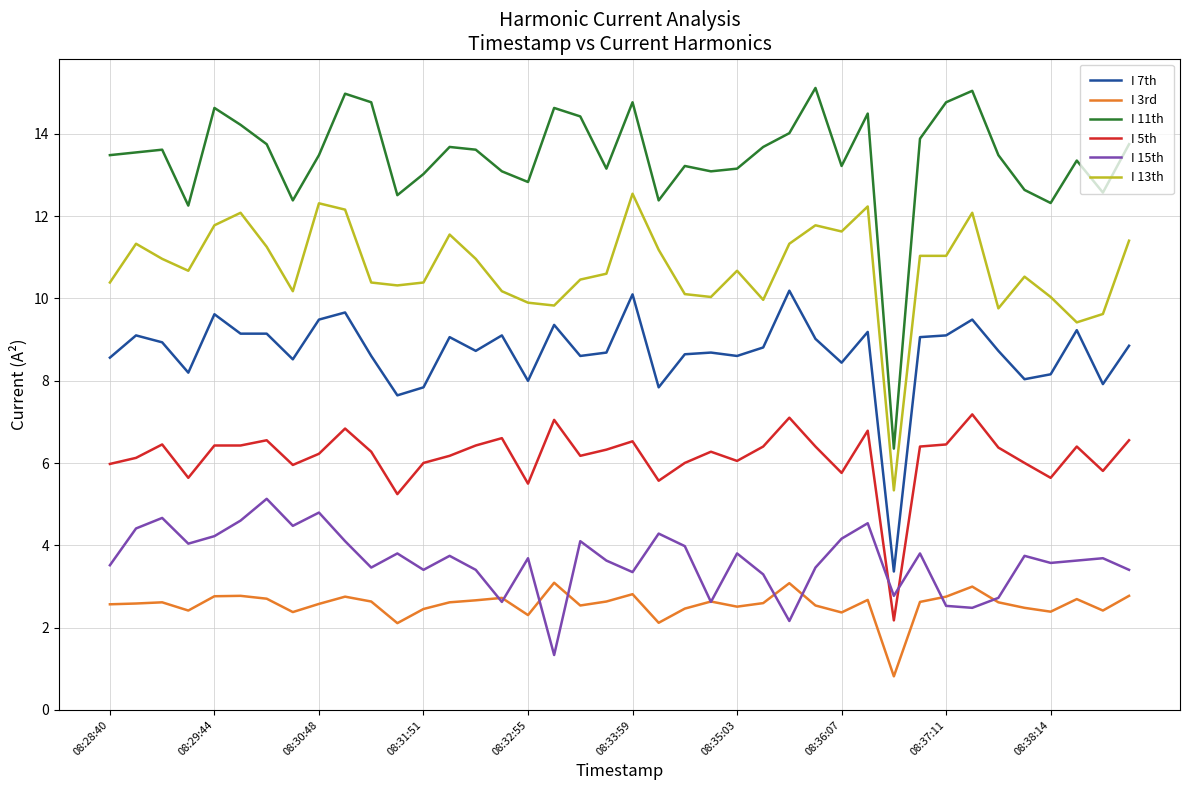

What is the highest value of the I 13th series?

12.5